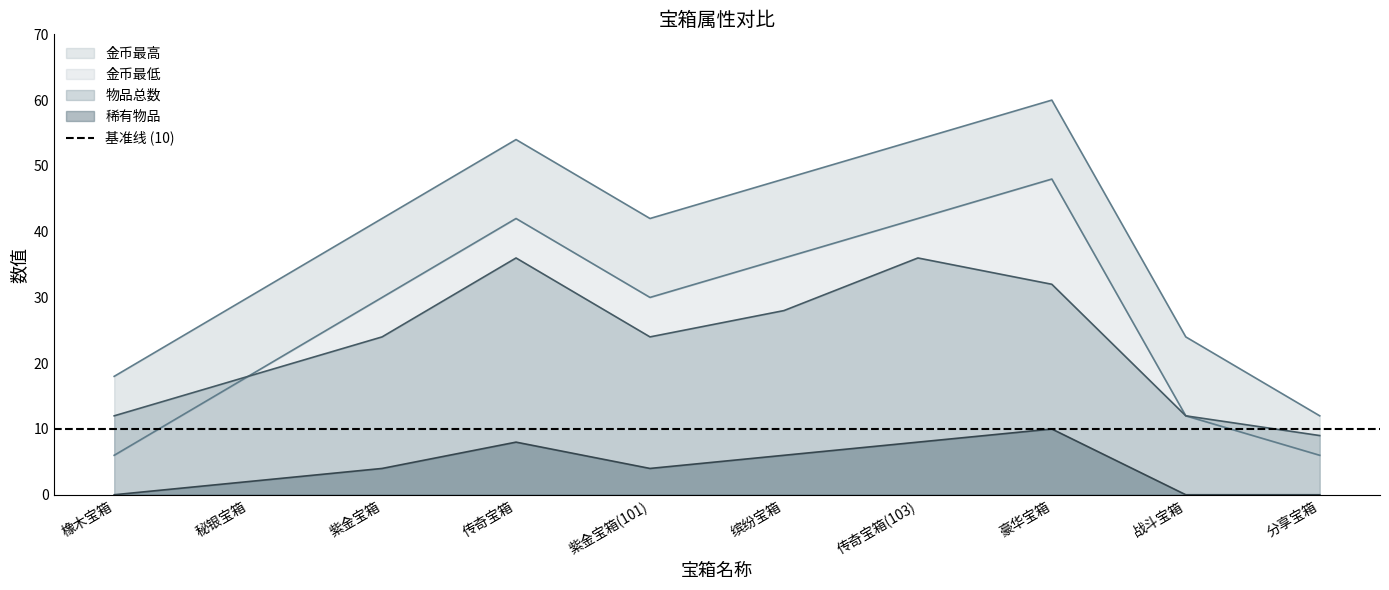

Where is the first local maximum for 物品总数?

传奇宝箱